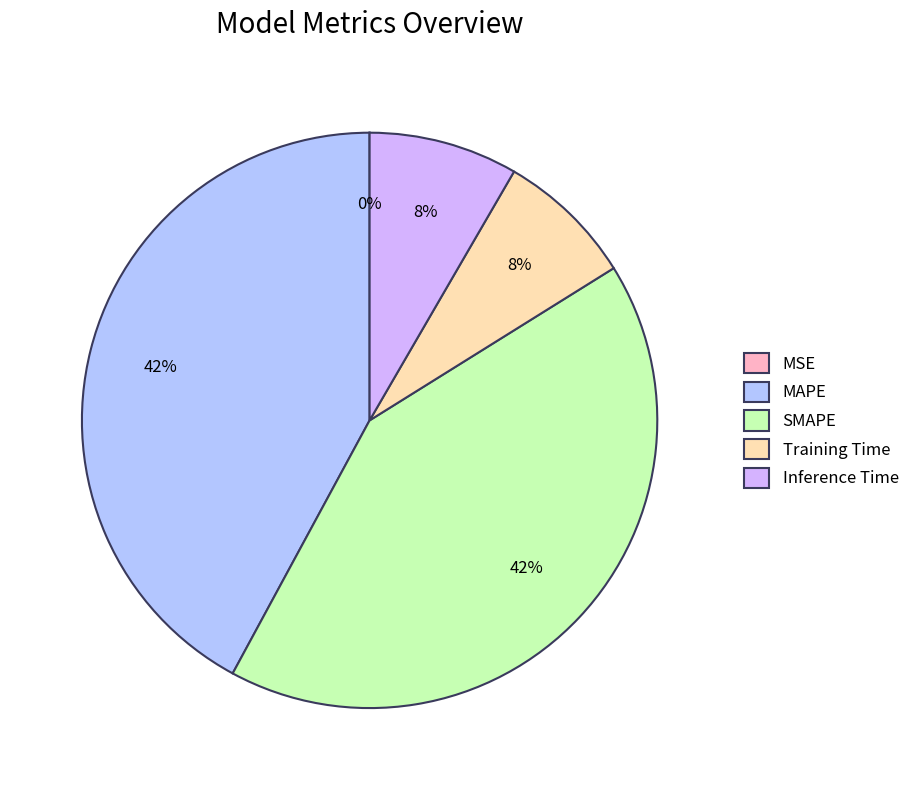

Is there any slice that represents more than half of the pie?

No